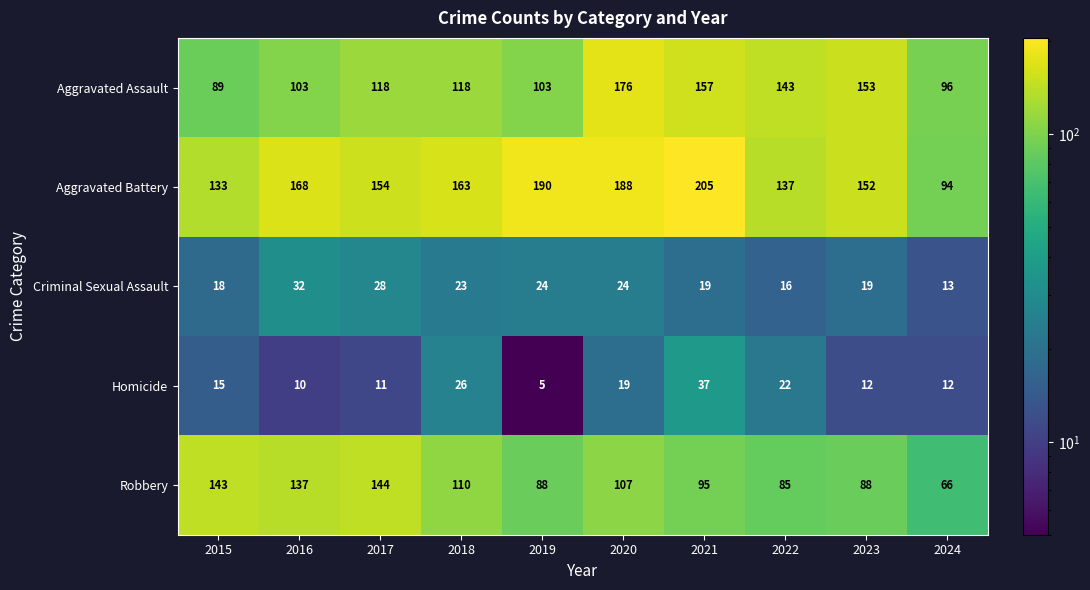

What is the difference between the maximum and minimum values in the Aggravated Battery series?

111